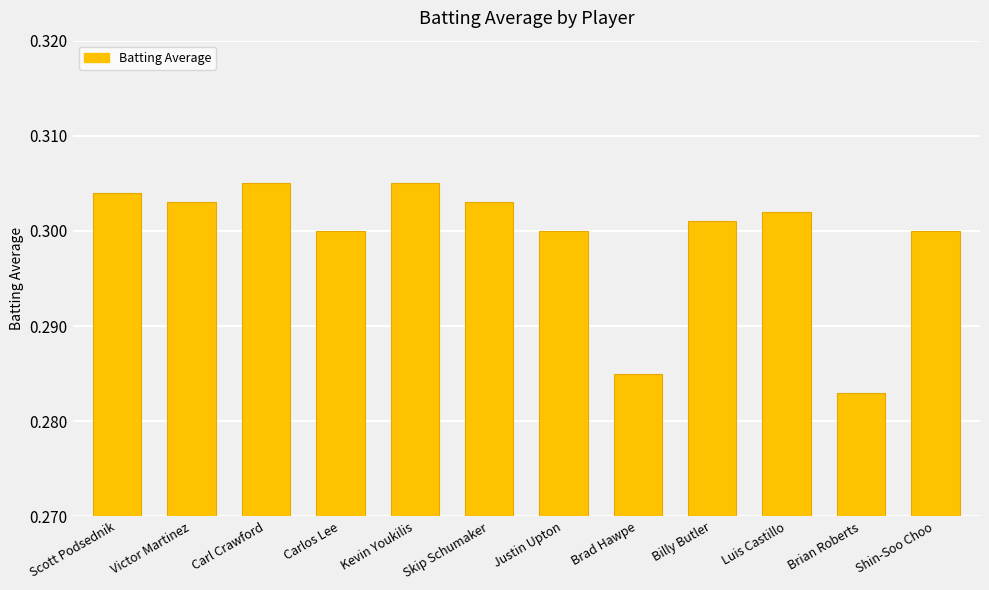

What is the sum of the values at Scott Podsednik and Justin Upton?

0.6